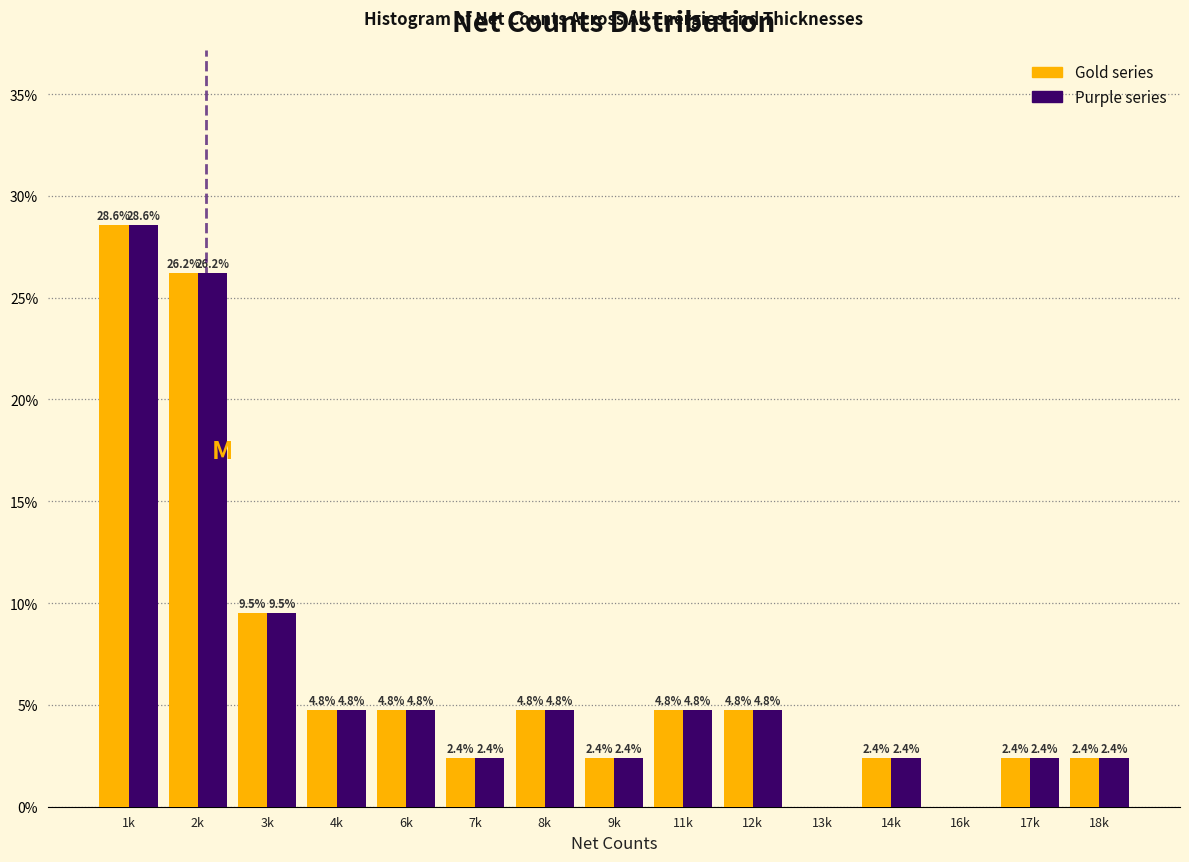

What is the greatest value displayed?

28.6